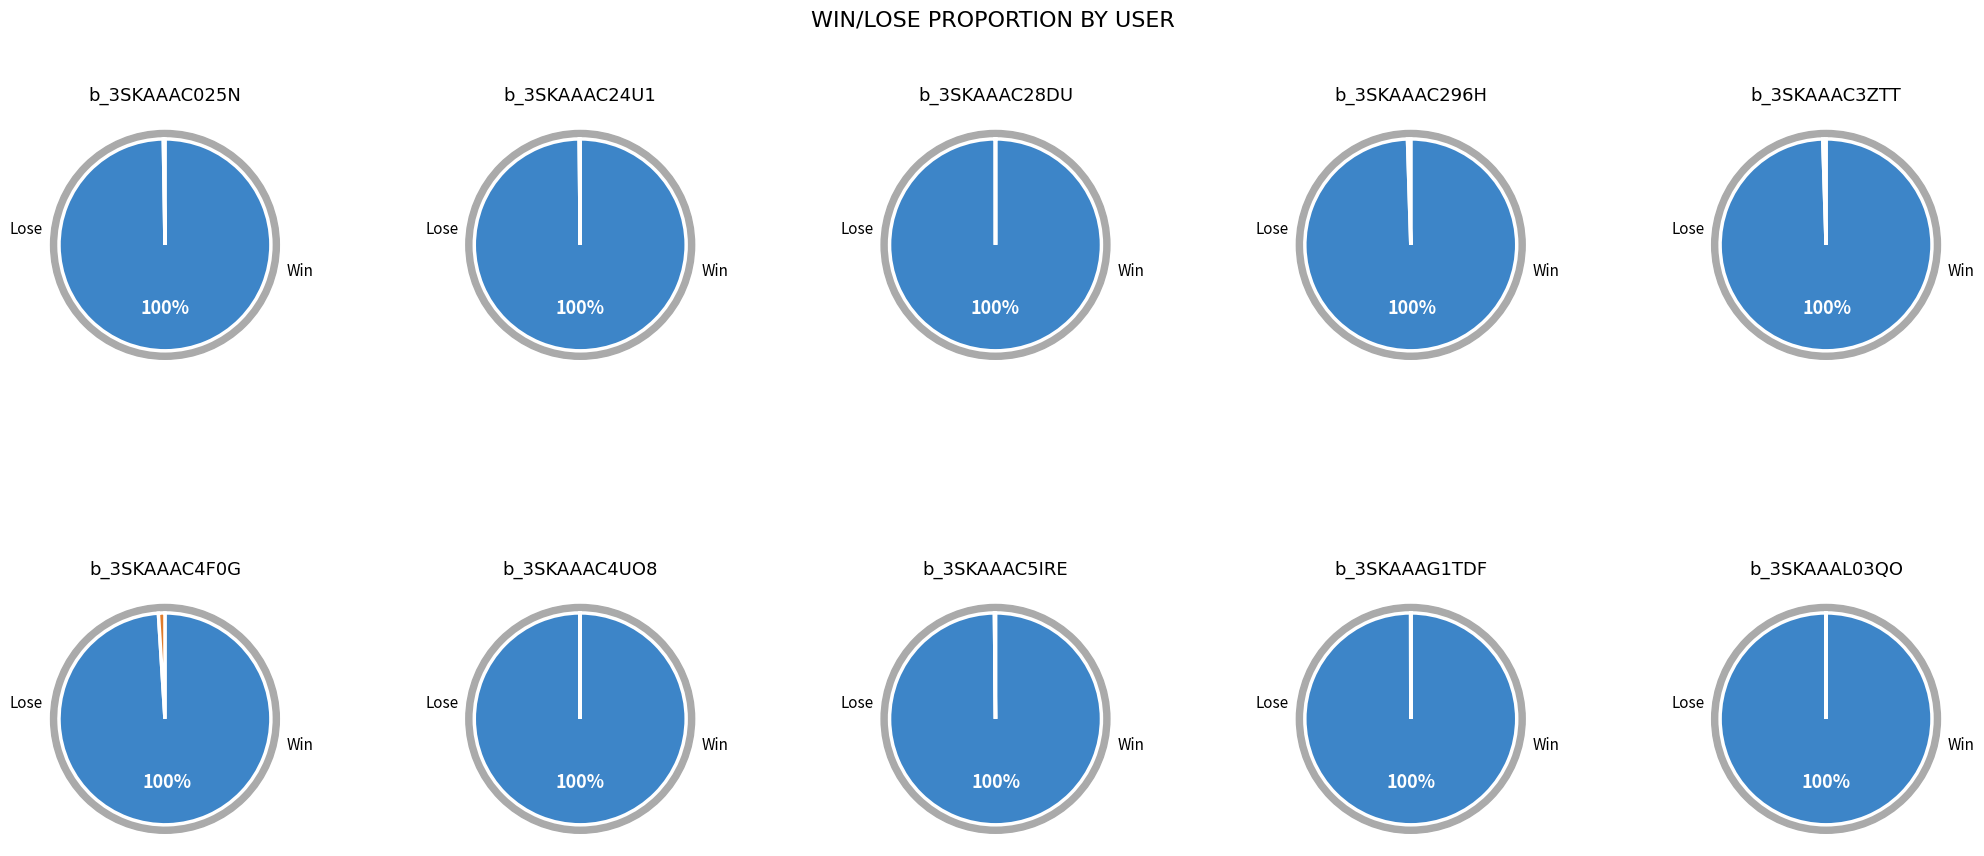

What is the difference between the highest and lowest values at b_3SKAAAC28DU?

13000